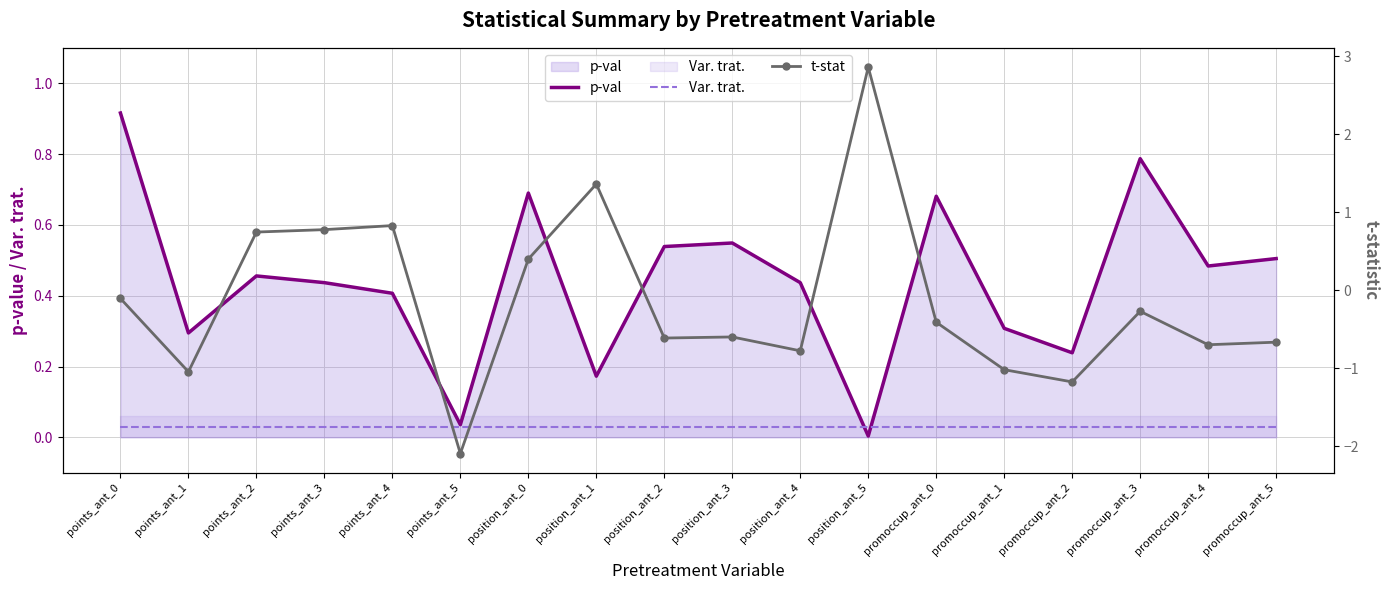

After their last crossing, which series has the higher values: t-stat or p-val?

p-val